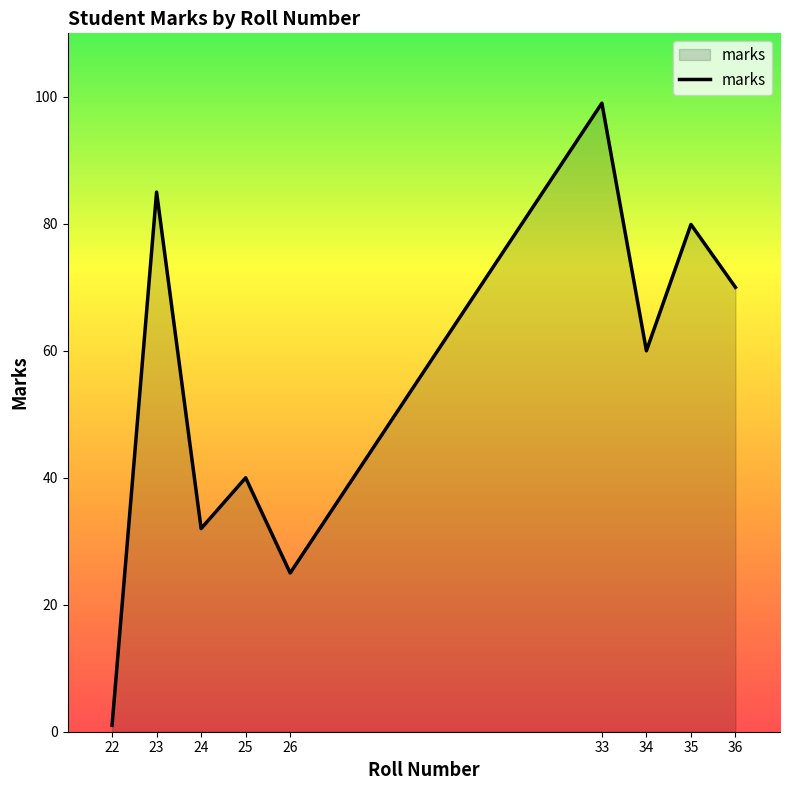

Between 24 and 23, which is larger?

23